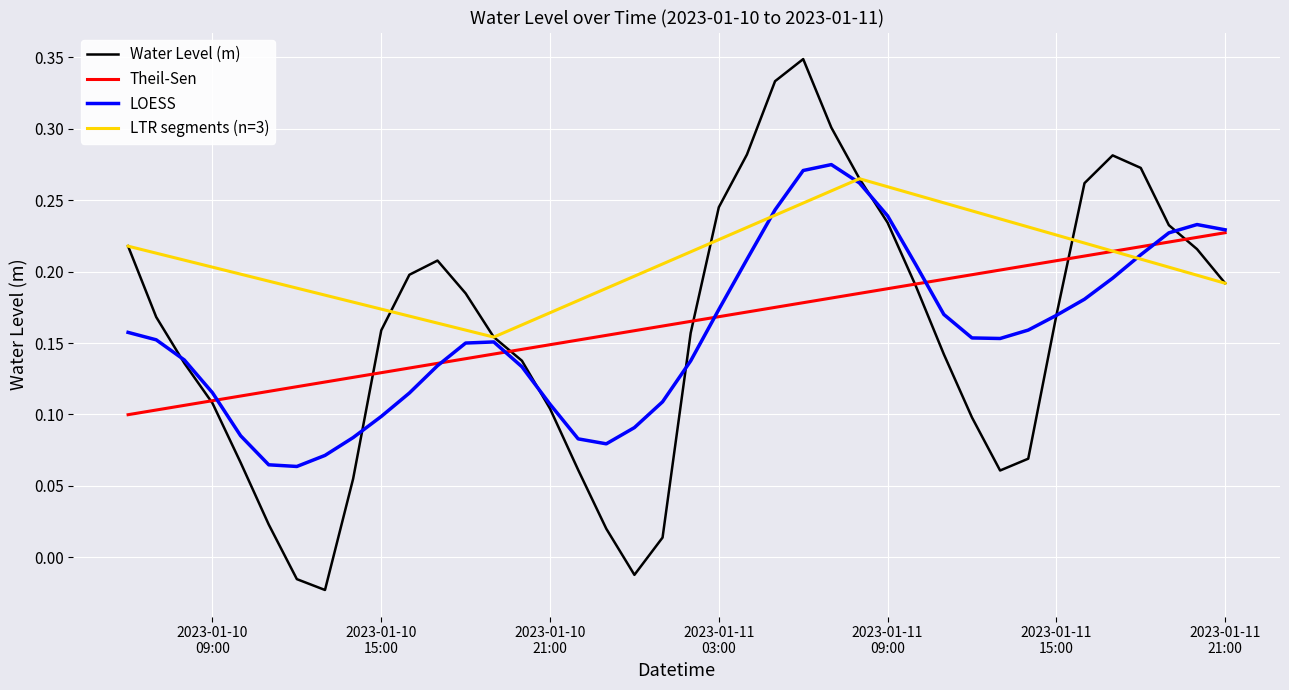

Is it true that the value at 2023-01-11 17:00:00 is 0.3?

True